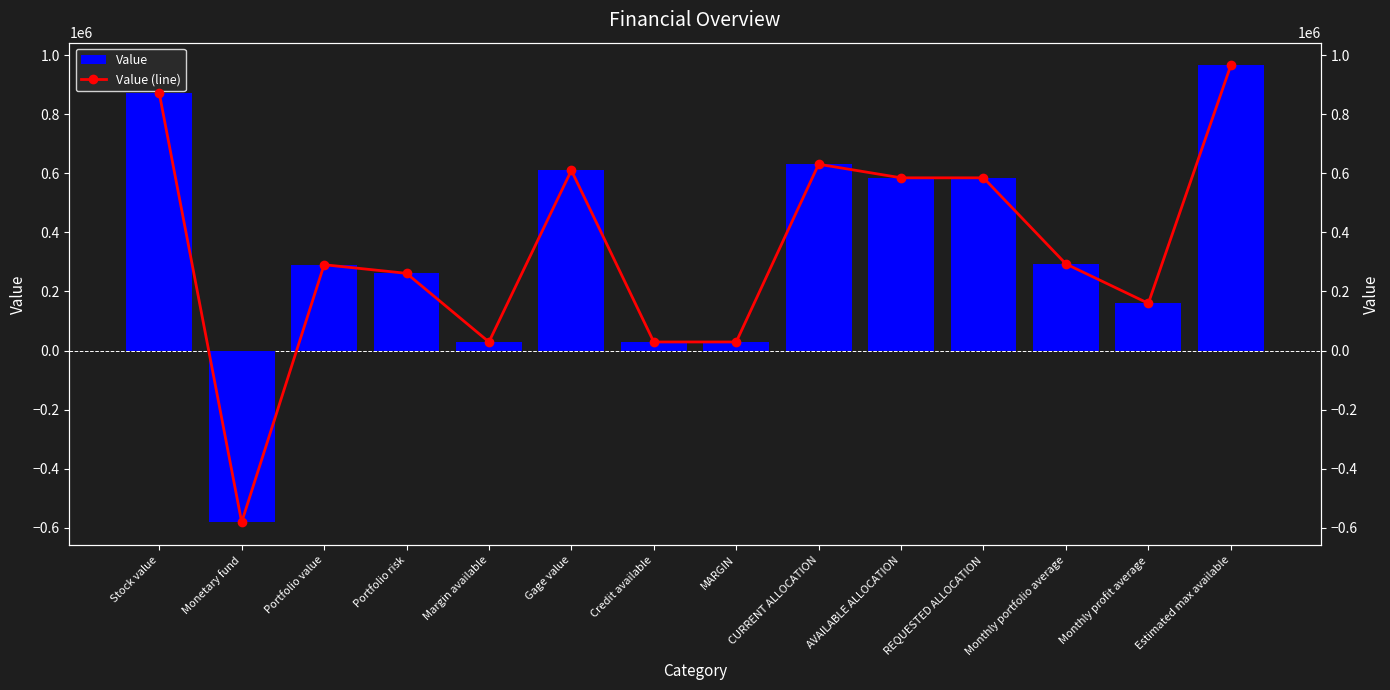

How many distinct data groups are displayed?

2